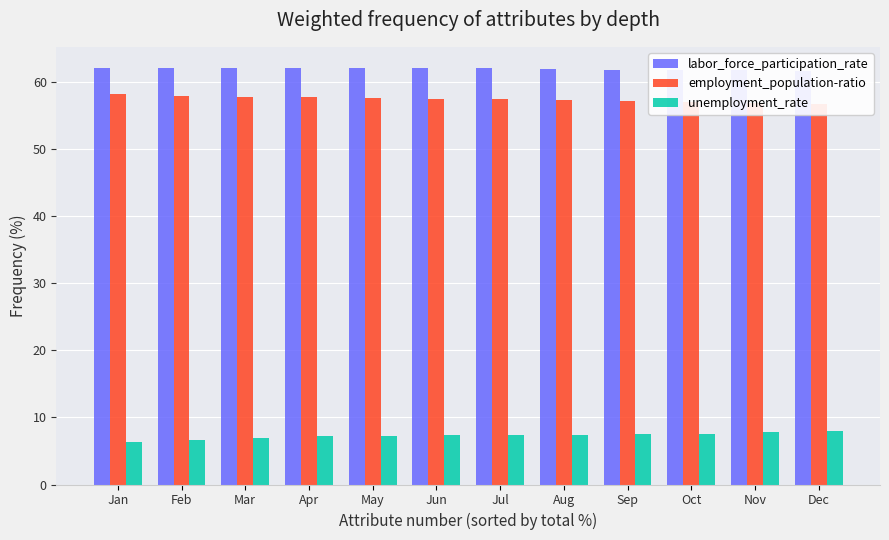

Which category has the highest value in the labor_force_participation_rate series?

Jan